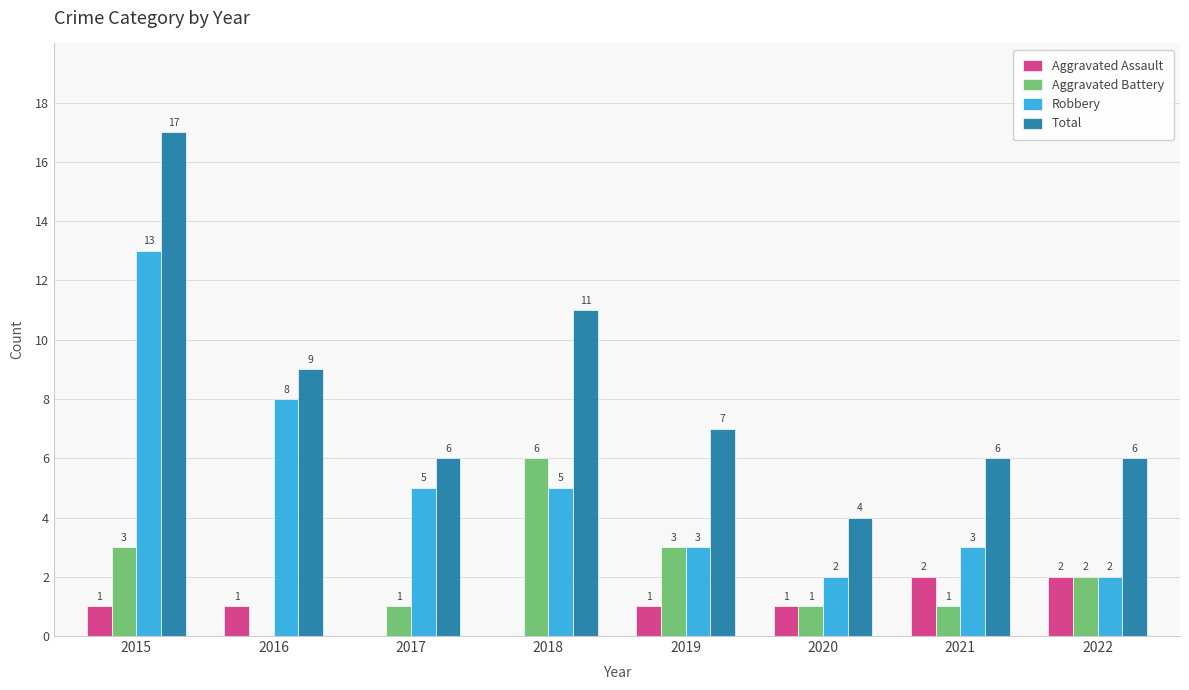

Which series has the largest total across all categories?

Total